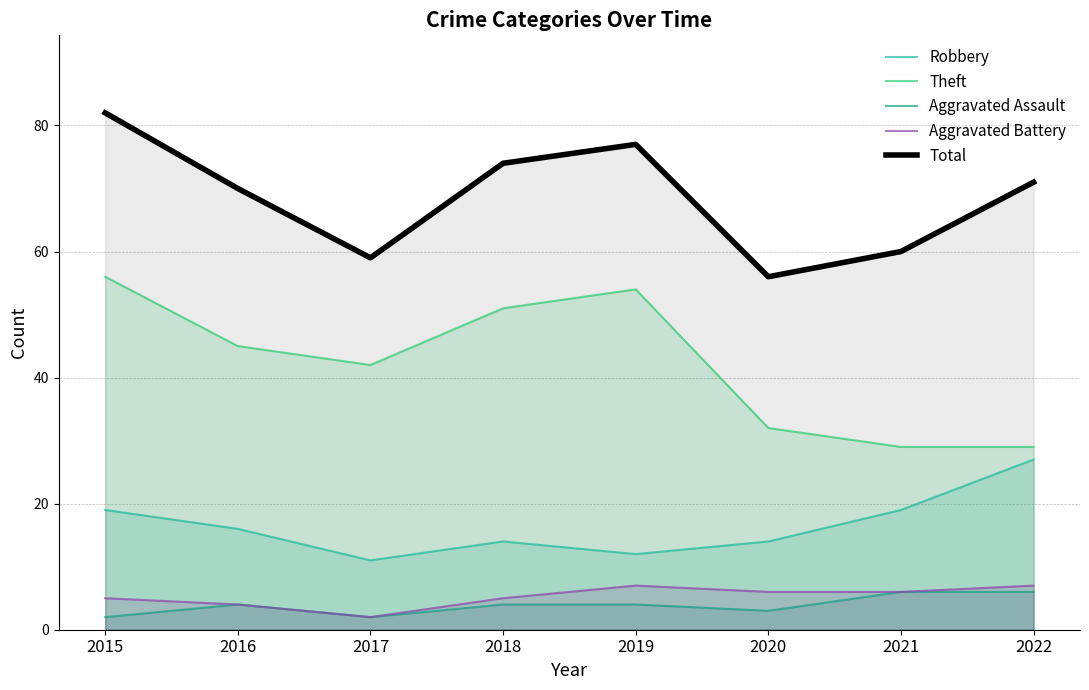

At which category does the chart reach its peak across all series?

2015